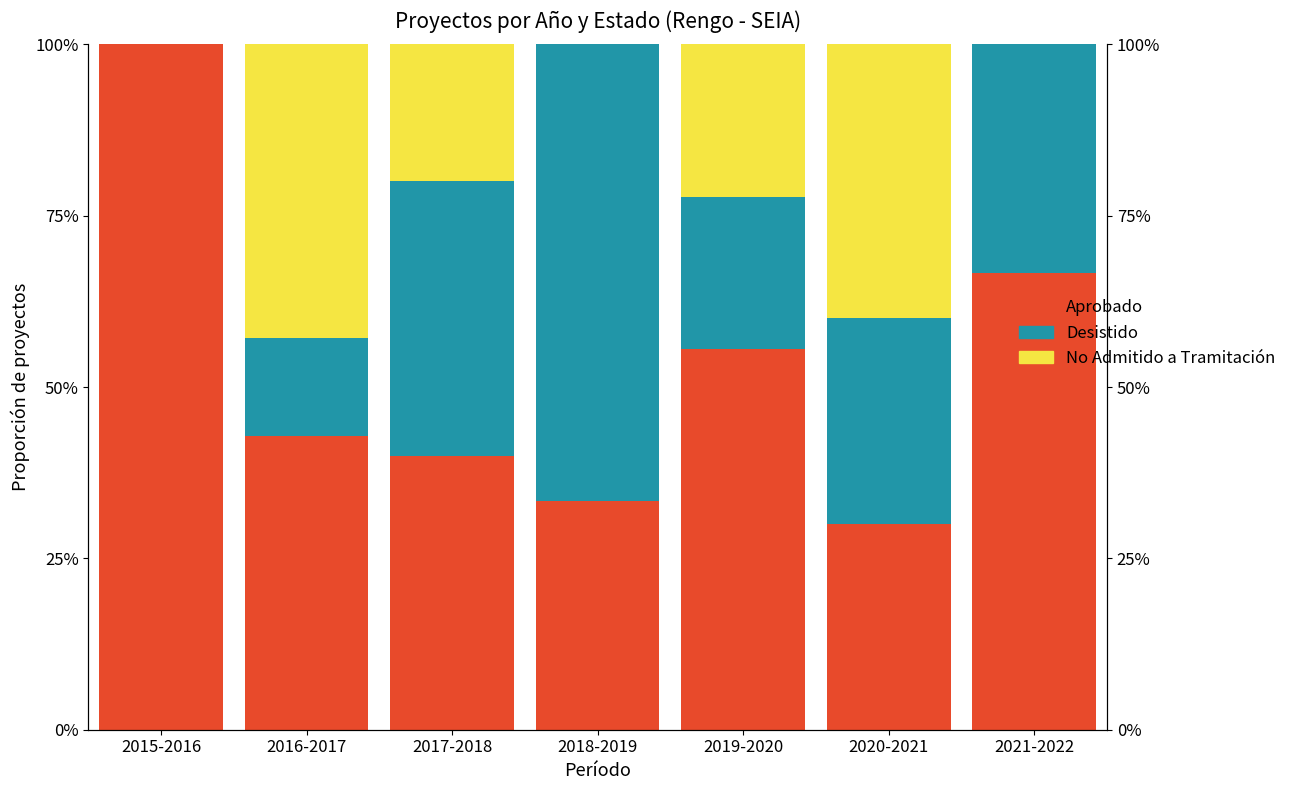

What is the total value across all series at 2017-2018?

100.0